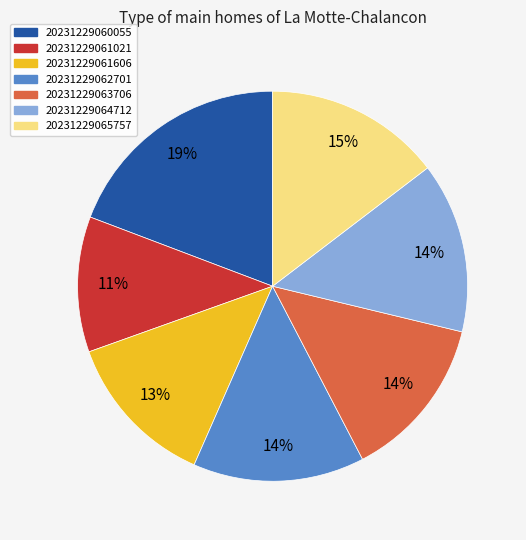

Which slice is the largest?

20231229060055